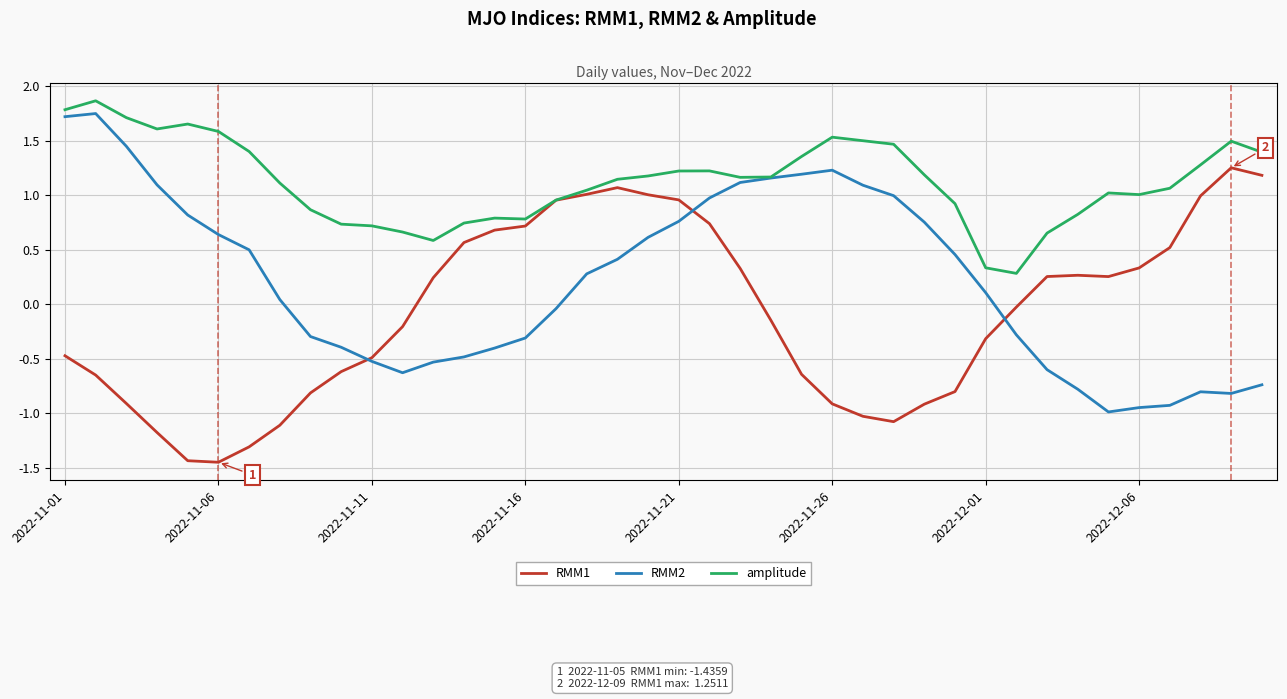

Does the chart have visible grid lines?

Yes